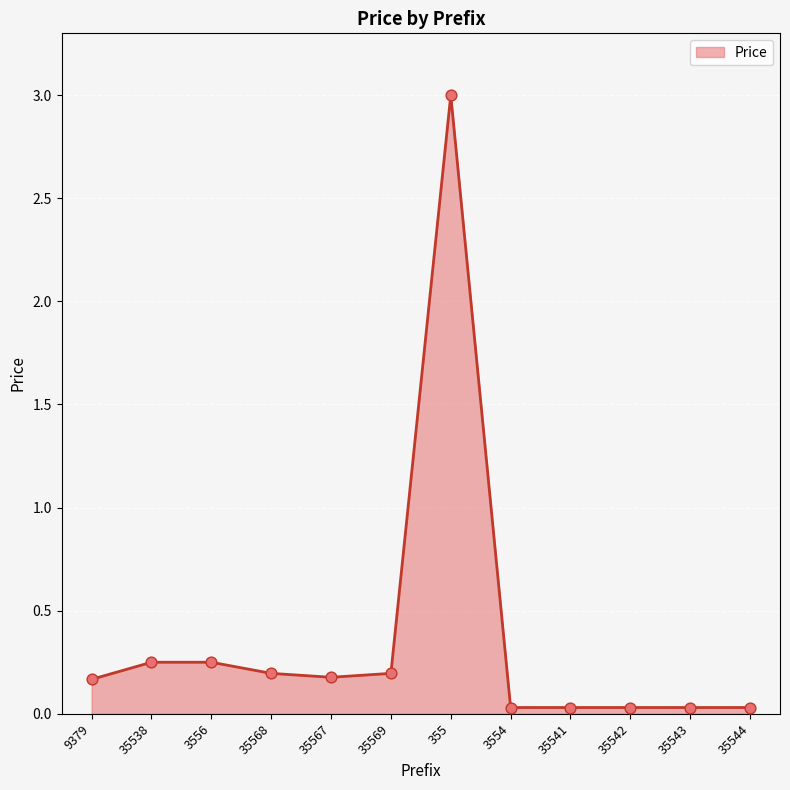

Which has a higher value, 35543 or 35567?

35567